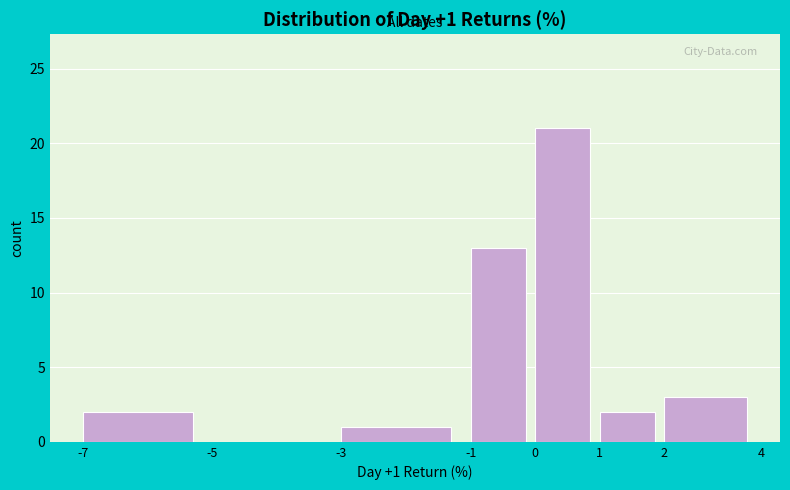

Reading right to left, transcribe all the data shown in this chart.

2=3	1=2	0=21	-1=13	-3=1	-5=0	-7=2